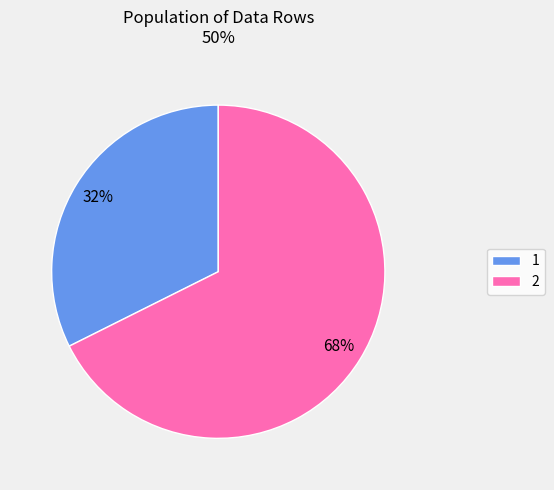

To the nearest percent, what is the average slice percentage?

50%